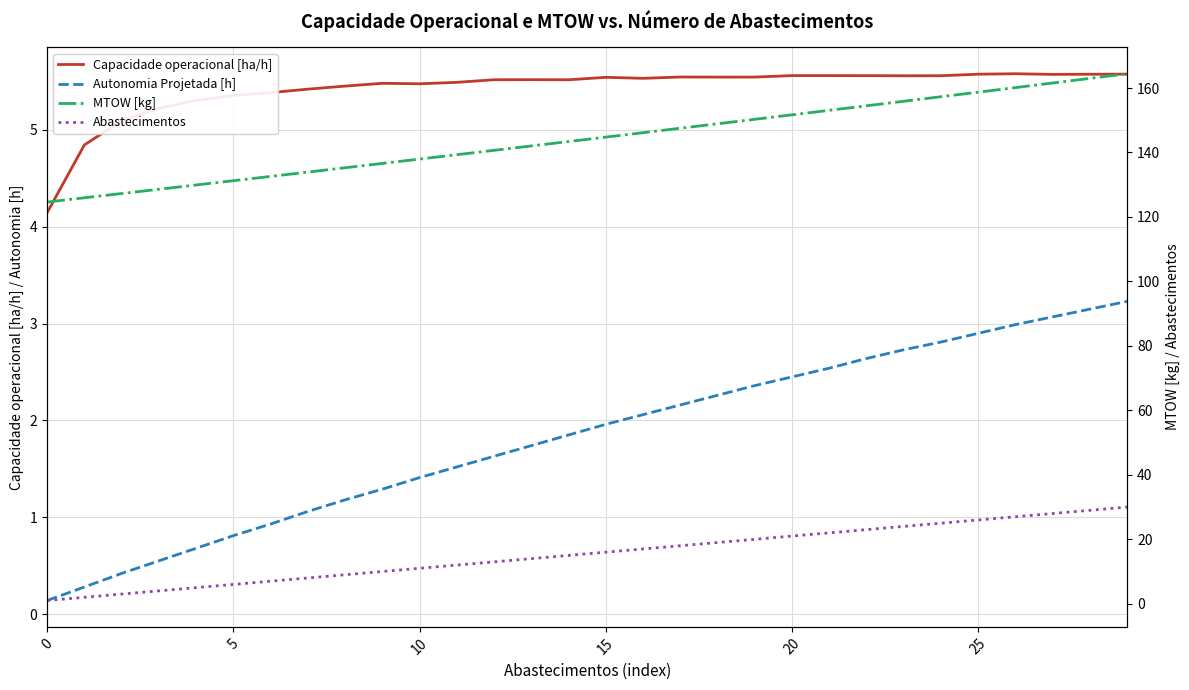

The Capacidade operacional [ha/h] series shows 5.5 at 8. True or false?

True